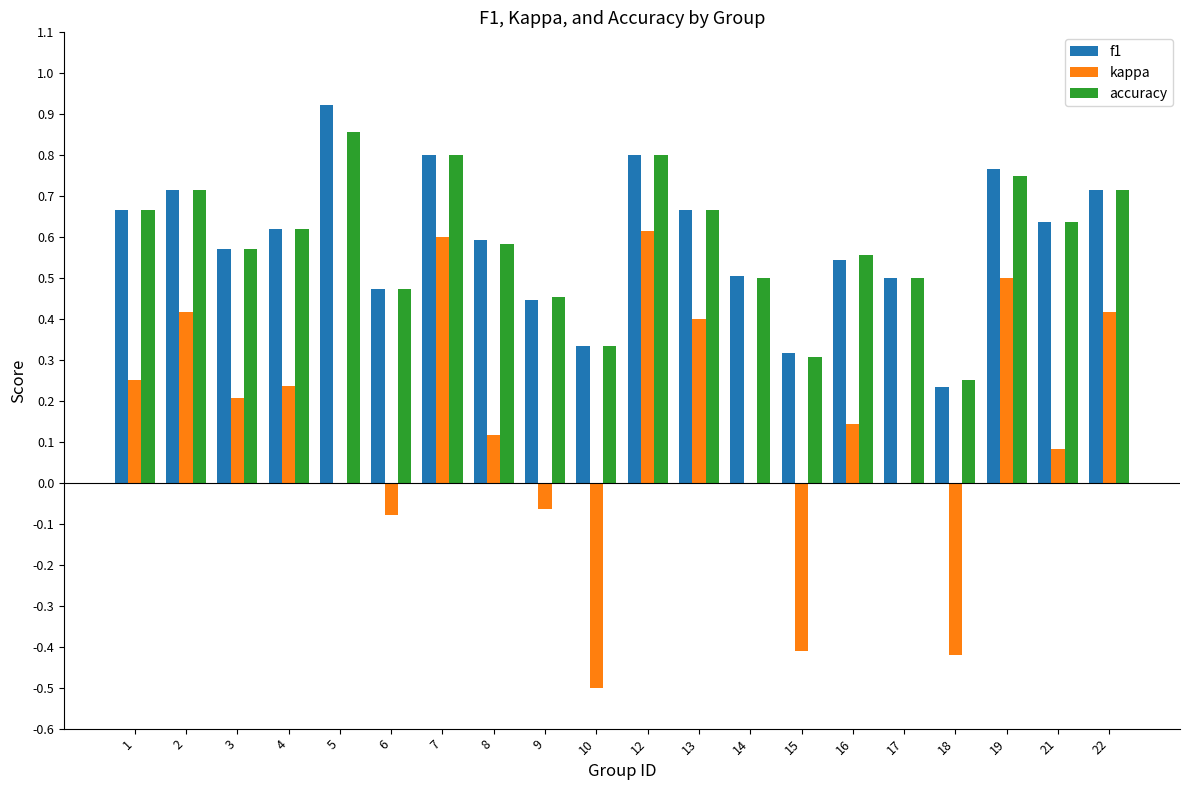

What are all the series names shown in the legend?

f1, kappa, accuracy